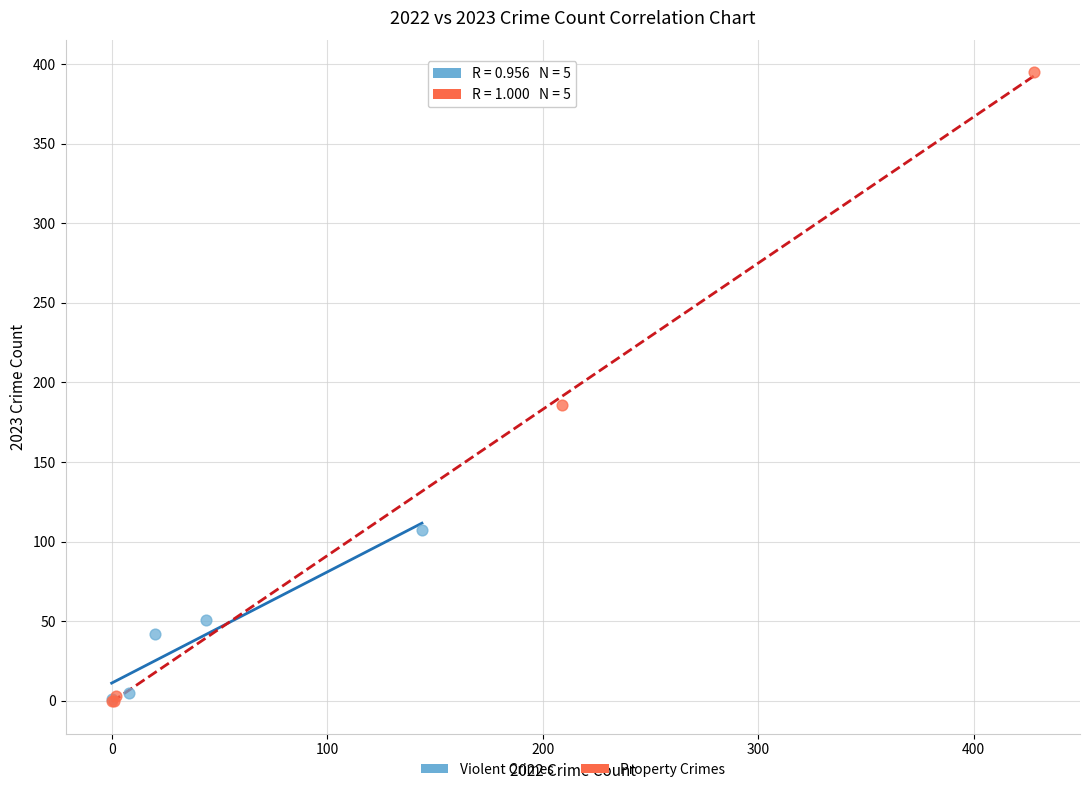

What are all the series names shown in the legend?

Violent Crimes, Property Crimes